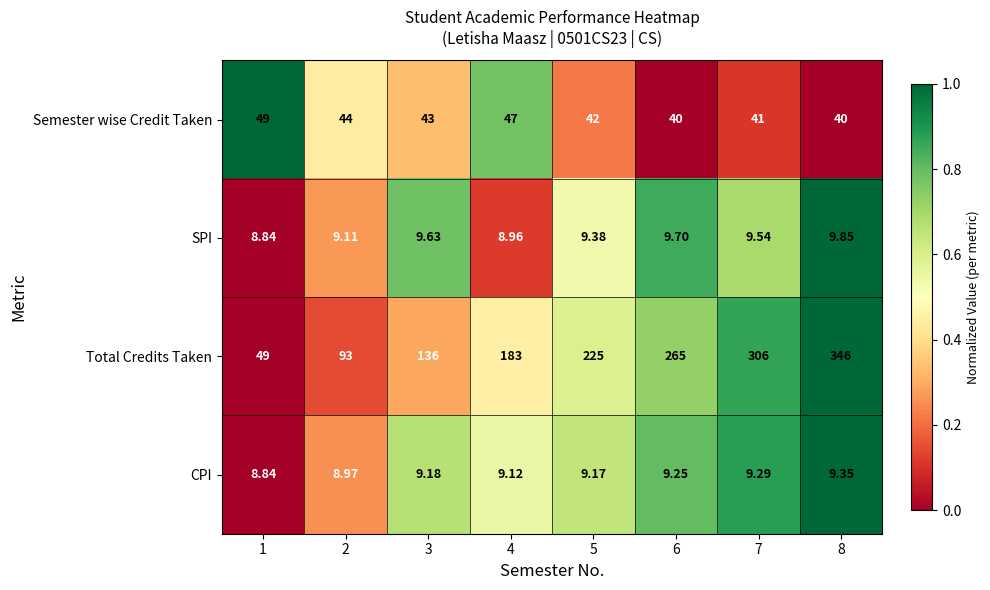

List the series in order of their peak value, highest first.

Total Credits Taken, Semester wise Credit Taken, SPI, CPI